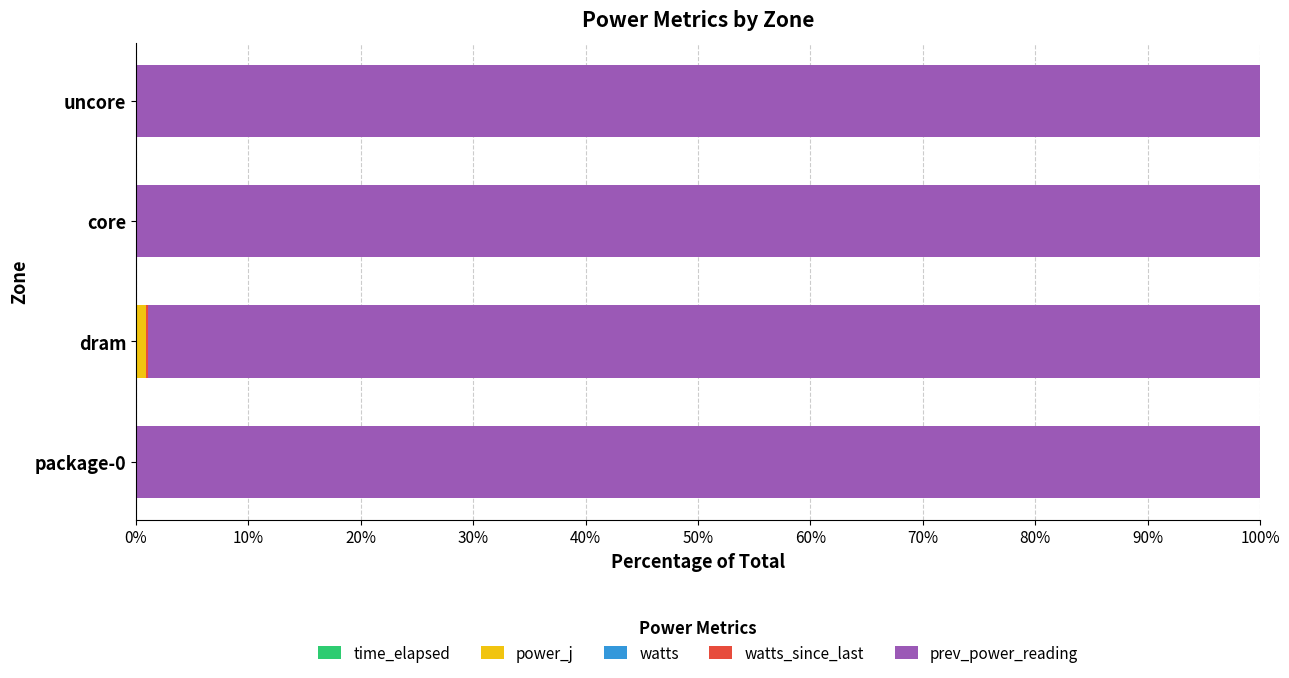

How many distinct data groups are displayed?

5